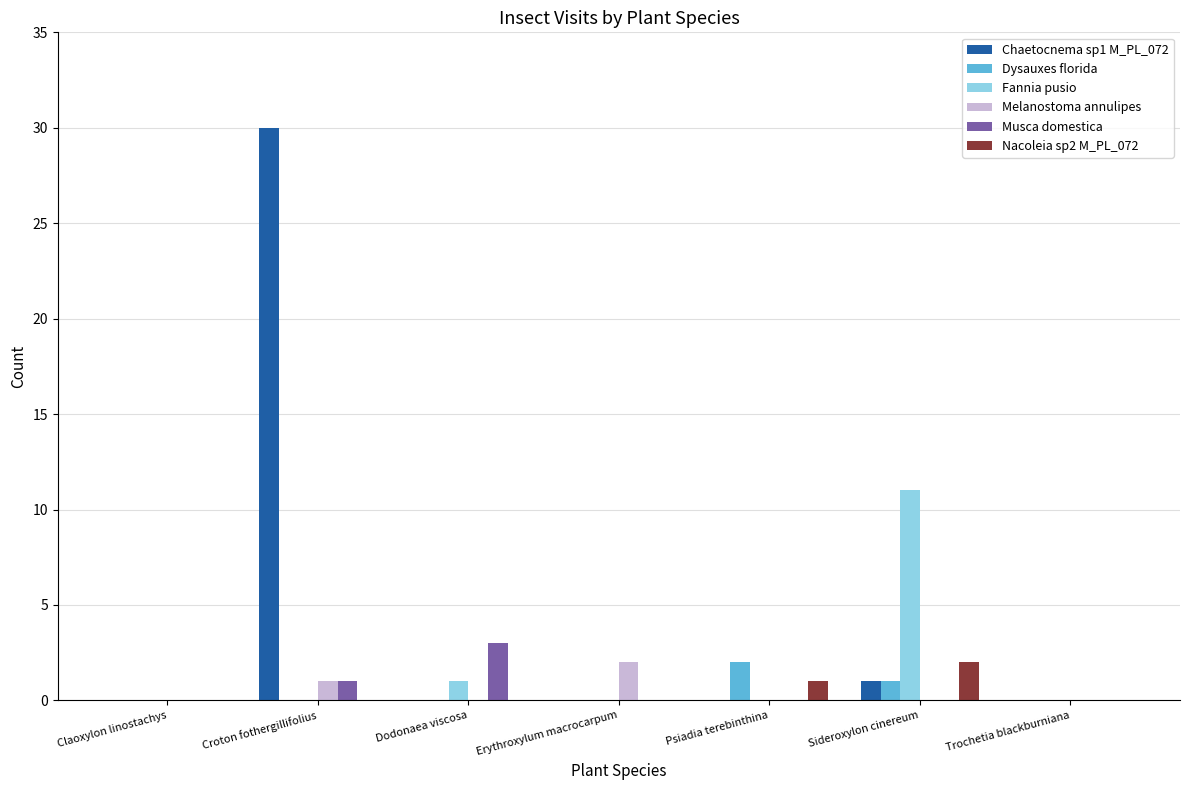

Count the number of categories in the chart.

7